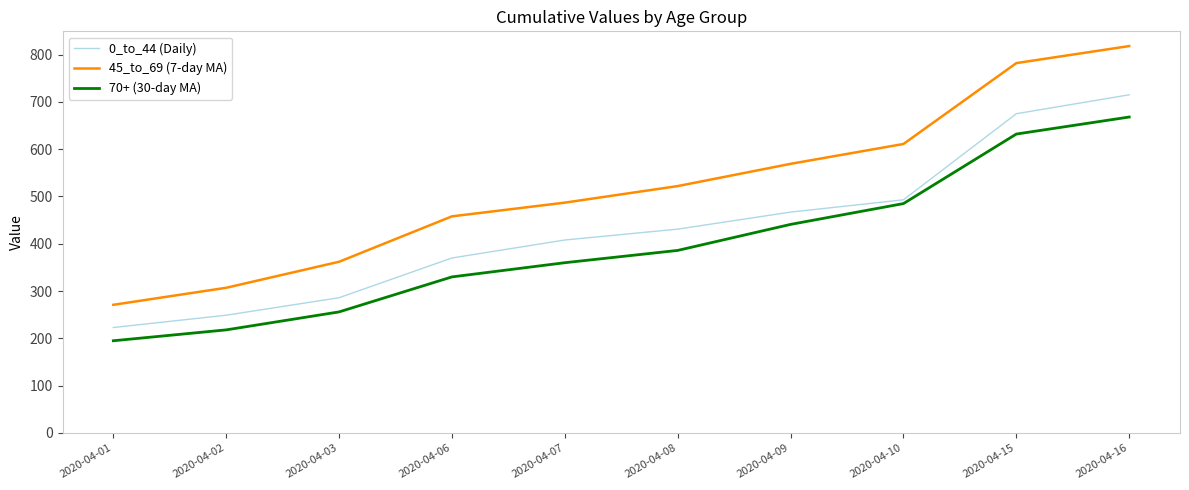

Reading right to left, transcribe all the data shown in this chart.

0_to_44 (Daily): 2020-04-16=715	2020-04-15=675	2020-04-10=493	2020-04-09=467	2020-04-08=431	2020-04-07=408	2020-04-06=370	2020-04-03=286	2020-04-02=249	2020-04-01=223
45_to_69 (7-day MA): 2020-04-16=818	2020-04-15=782	2020-04-10=611	2020-04-09=569	2020-04-08=522	2020-04-07=487	2020-04-06=458	2020-04-03=362	2020-04-02=307	2020-04-01=271
70+ (30-day MA): 2020-04-16=668	2020-04-15=632	2020-04-10=485	2020-04-09=441	2020-04-08=386	2020-04-07=360	2020-04-06=330	2020-04-03=256	2020-04-02=218	2020-04-01=195